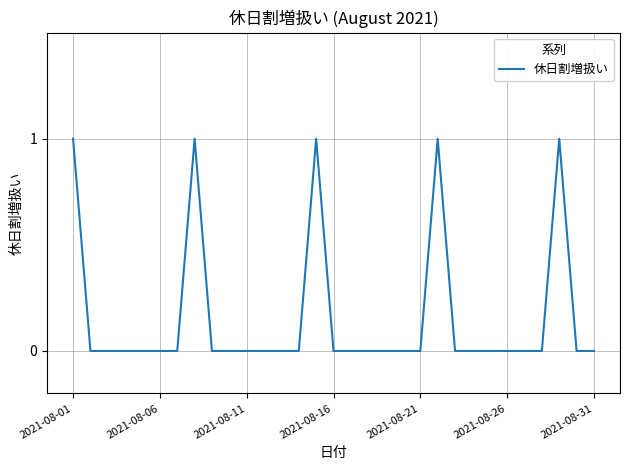

Reading left to right, what are all the values shown in this chart?

1	0	0	0	0	0	0	1	0	0	0	0	0	0	1	0	0	0	0	0	0	1	0	0	0	0	0	0	1	0	0